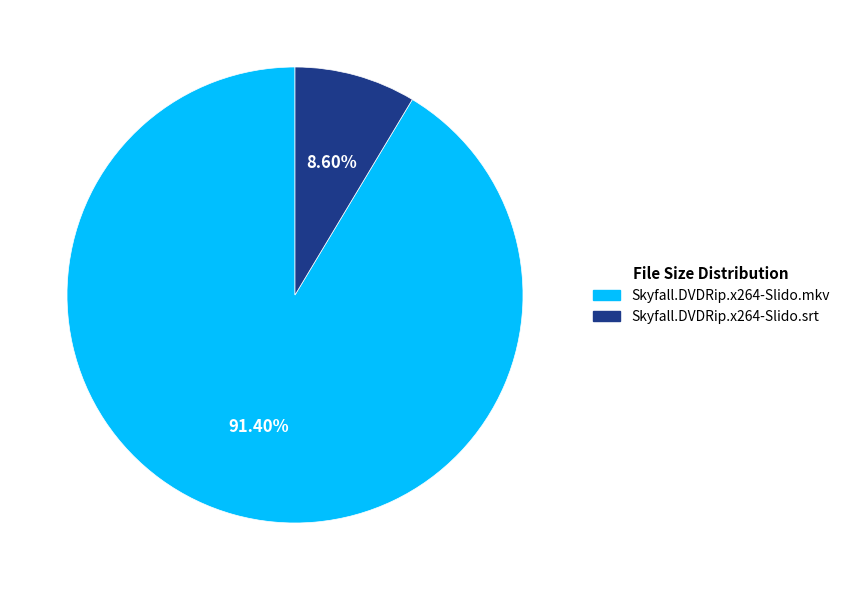

What is the largest slice in the pie chart?

Skyfall.DVDRip.x264-Slido.mkv